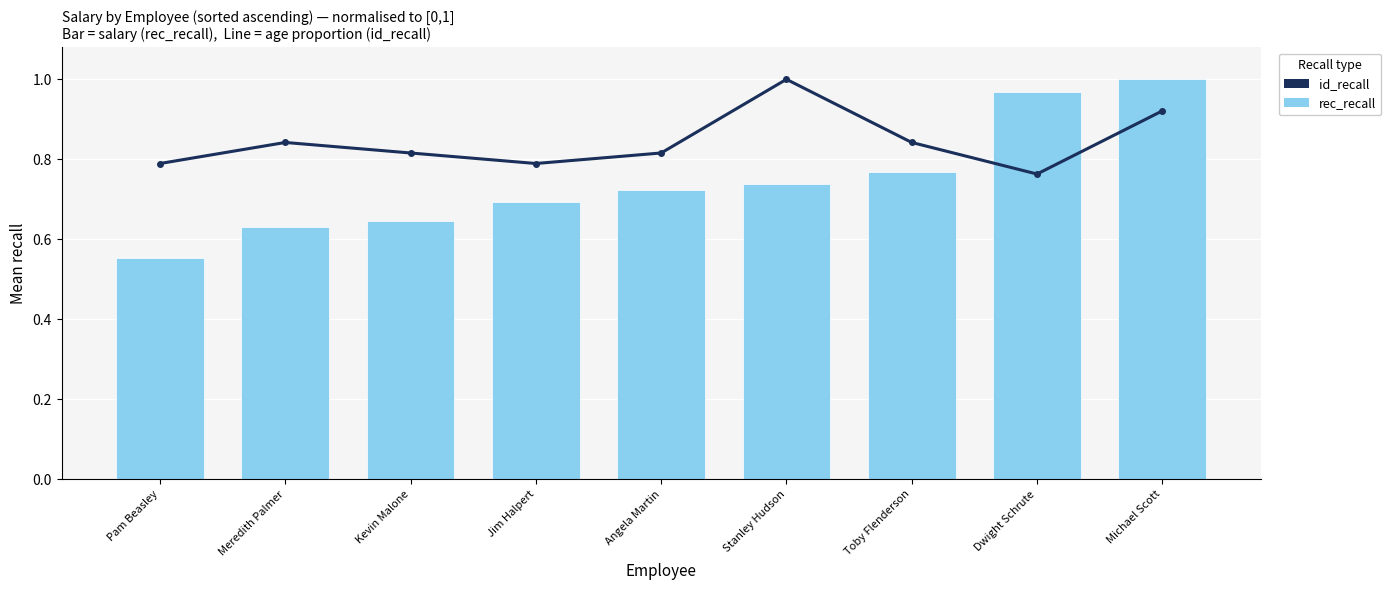

Which series changed the most between Meredith Palmer and Dwight Schrute?

rec_recall